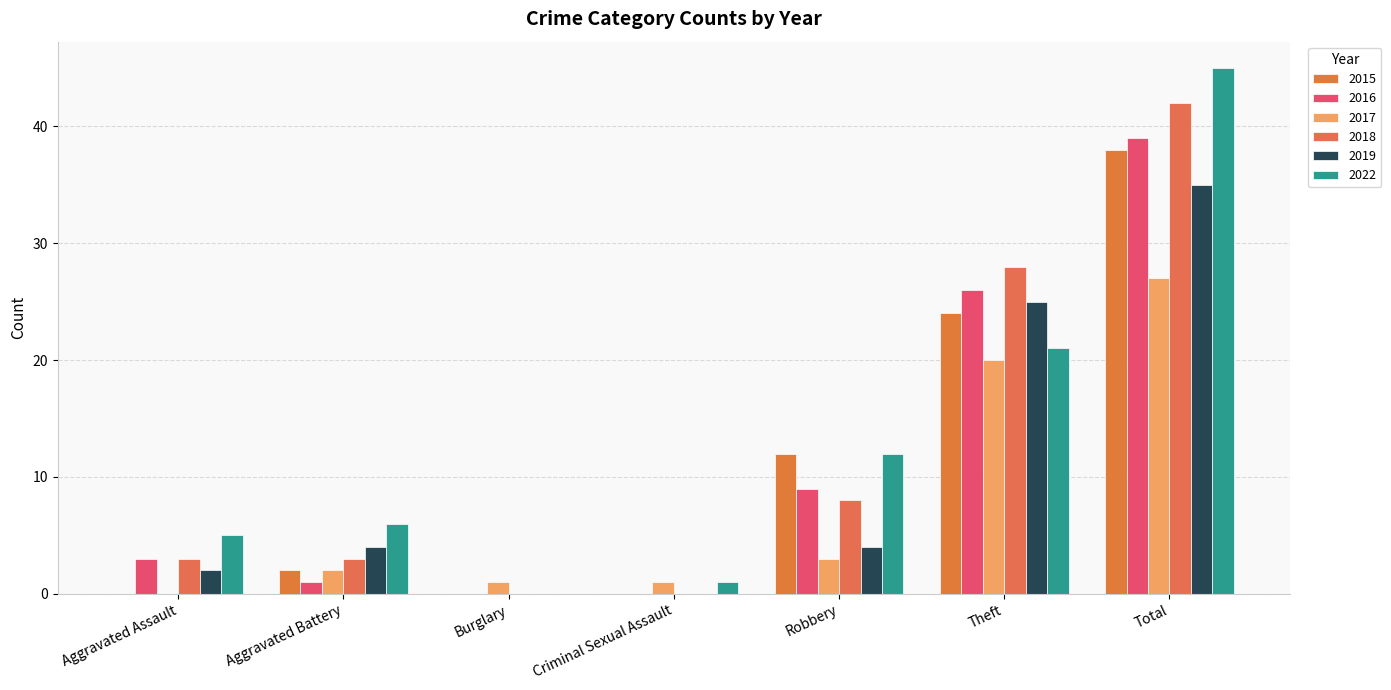

Reading left to right, what are all the values shown in this chart?

2015: 0	2	0	0	12	24	38
2016: 3	1	0	0	9	26	39
2017: 0	2	1	1	3	20	27
2018: 3	3	0	0	8	28	42
2019: 2	4	0	0	4	25	35
2022: 5	6	0	1	12	21	45